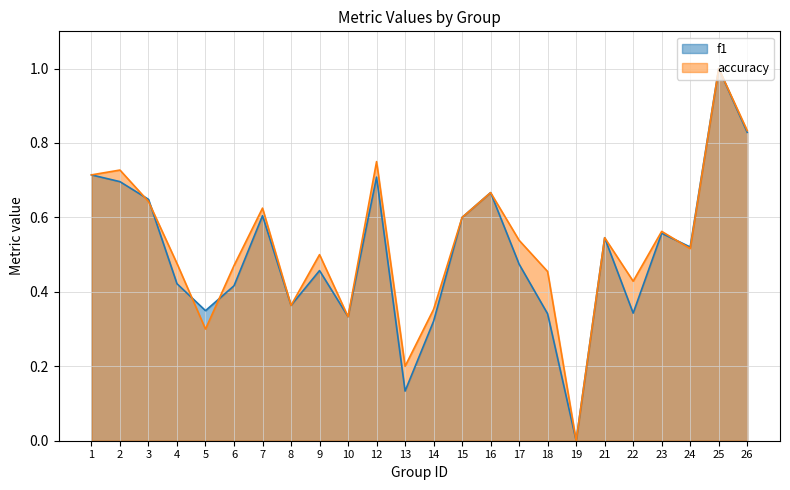

Reading left to right, list all the values displayed in this chart.

f1: 1=0.7	2=0.7	3=0.6	4=0.4	5=0.3	6=0.4	7=0.6	8=0.4	9=0.5	10=0.3	12=0.7	13=0.1	14=0.3	15=0.6	16=0.7	17=0.5	18=0.3	19=0.0	21=0.5	22=0.3	23=0.6	24=0.5	25=1.0	26=0.8
accuracy: 1=0.7	2=0.7	3=0.6	4=0.5	5=0.3	6=0.5	7=0.6	8=0.4	9=0.5	10=0.3	12=0.8	13=0.2	14=0.4	15=0.6	16=0.7	17=0.5	18=0.5	19=0.0	21=0.5	22=0.4	23=0.6	24=0.5	25=1.0	26=0.8